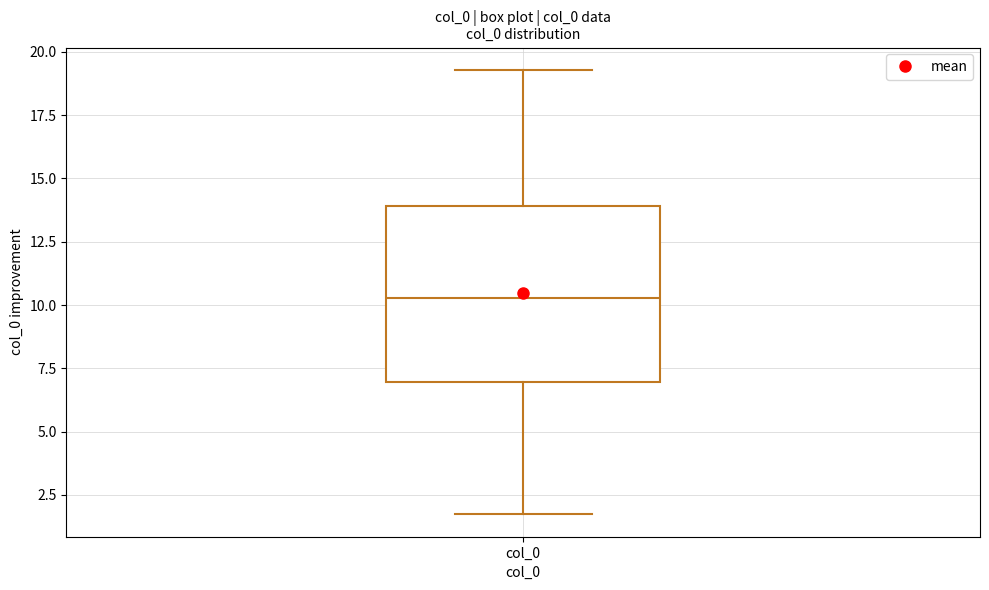

Transcribe this box plot: give where the median line is, the range the box spans, and where the two whiskers end, as read against the y-axis. The values are not printed on the chart, so give them approximately, as read against the axis.

median 10.5, box 7.0 to 14.0, whiskers 1.5 to 19.5